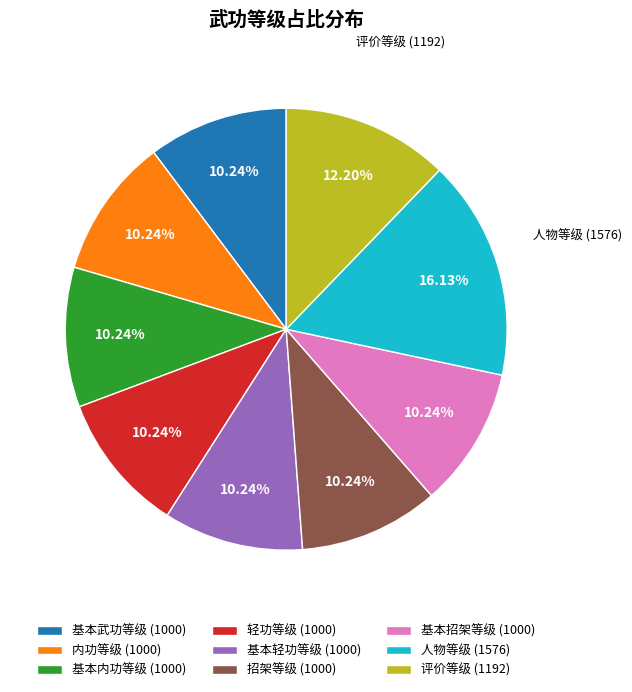

Which category has the biggest portion of the pie?

人物等级